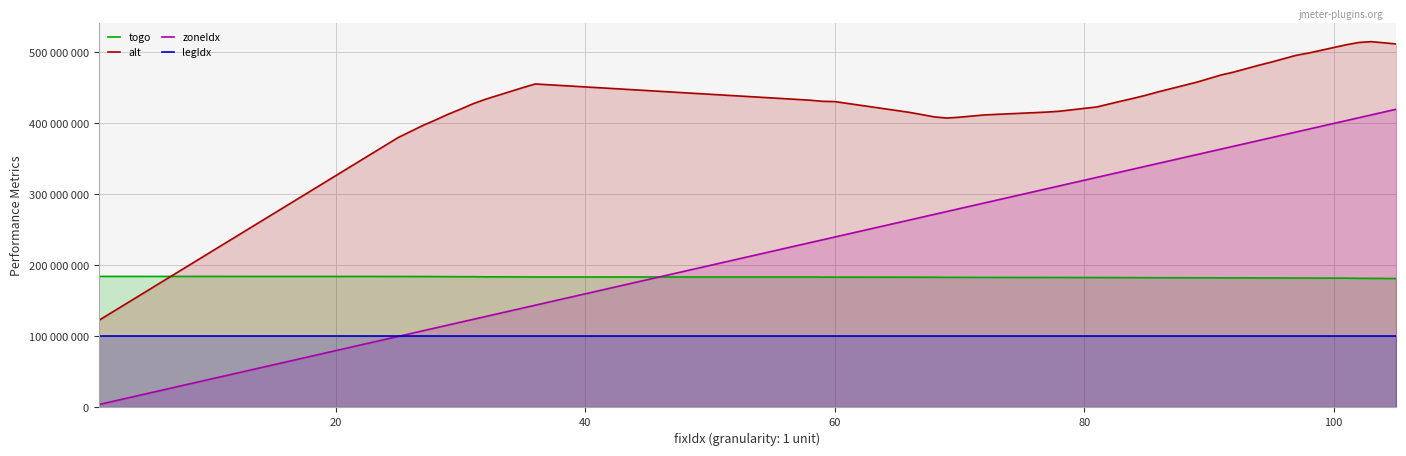

Does the chart display data point markers on the line(s)?

No